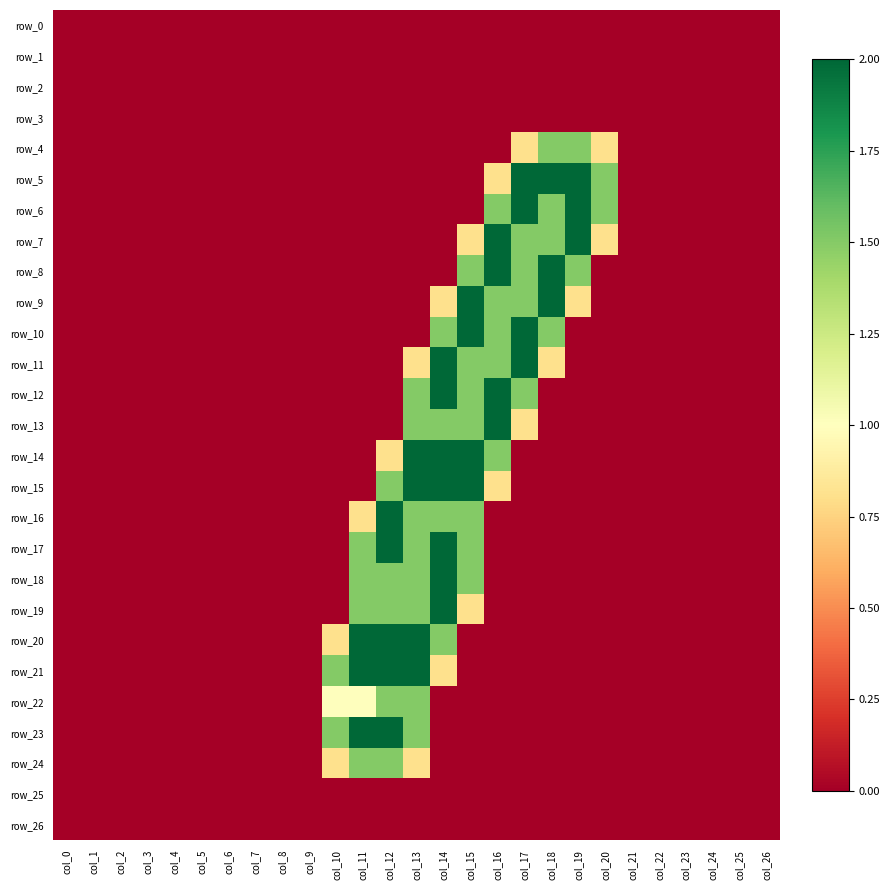

At which label is row_3 closest to 0?

col_0